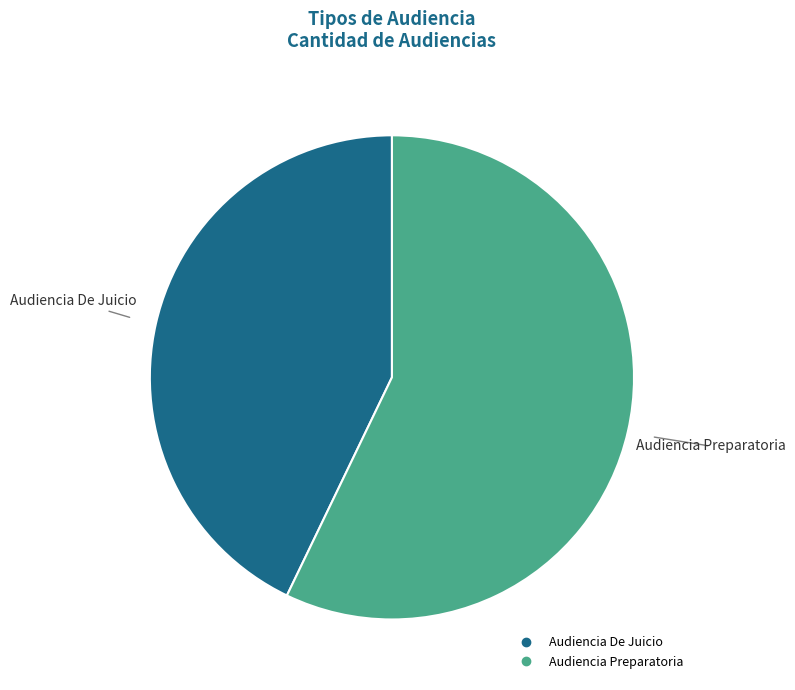

Is it true that Audiencia Preparatoria is 72% of the pie?

False